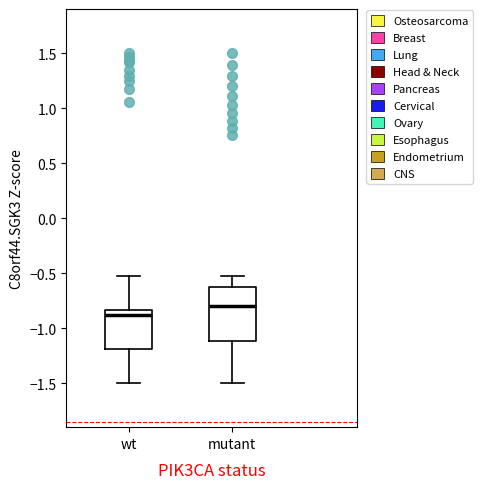

Which box's median line is the lowest?

wt